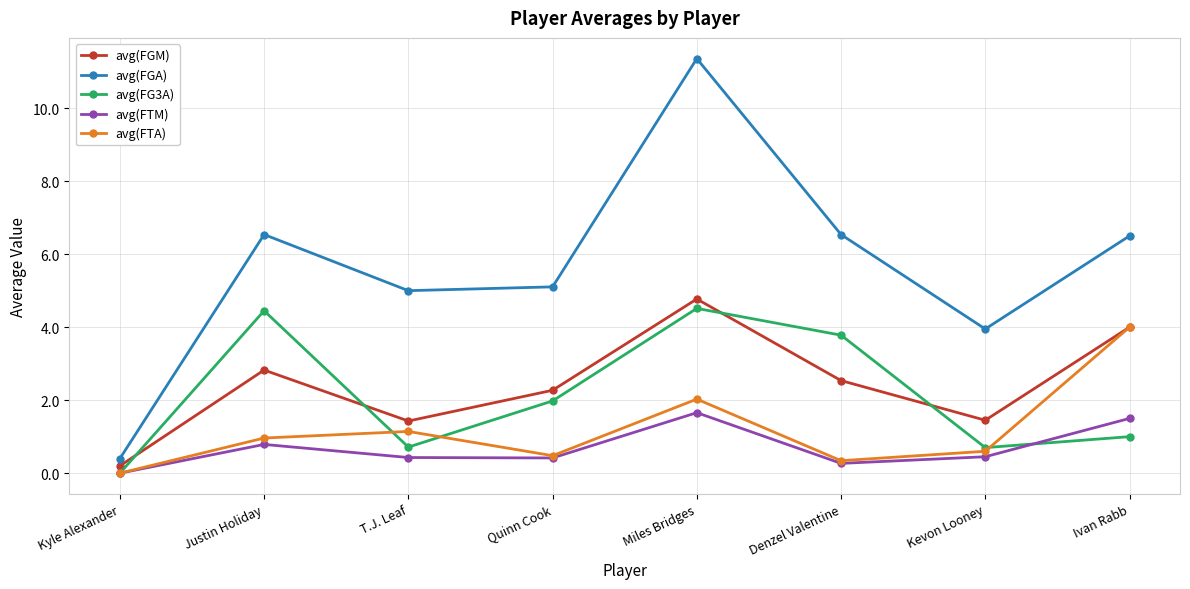

Where is avg(FGM) nearest to the value 2?

Quinn Cook